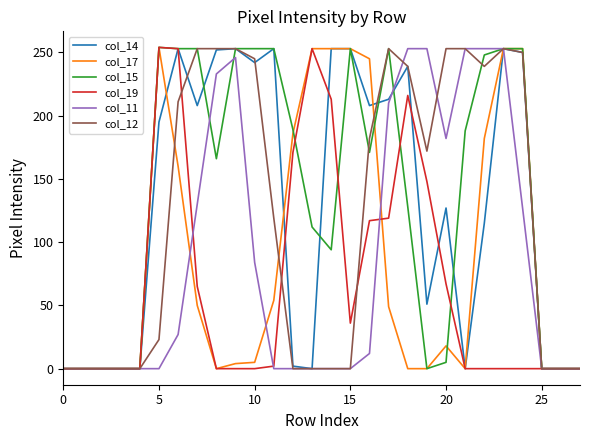

What are all the series names shown in the legend?

col_14, col_17, col_15, col_19, col_11, col_12